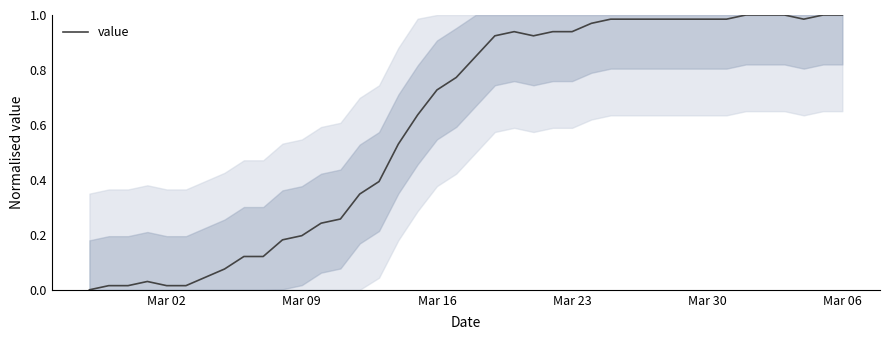

Where is the data nearest to the value 0?

Mar 02